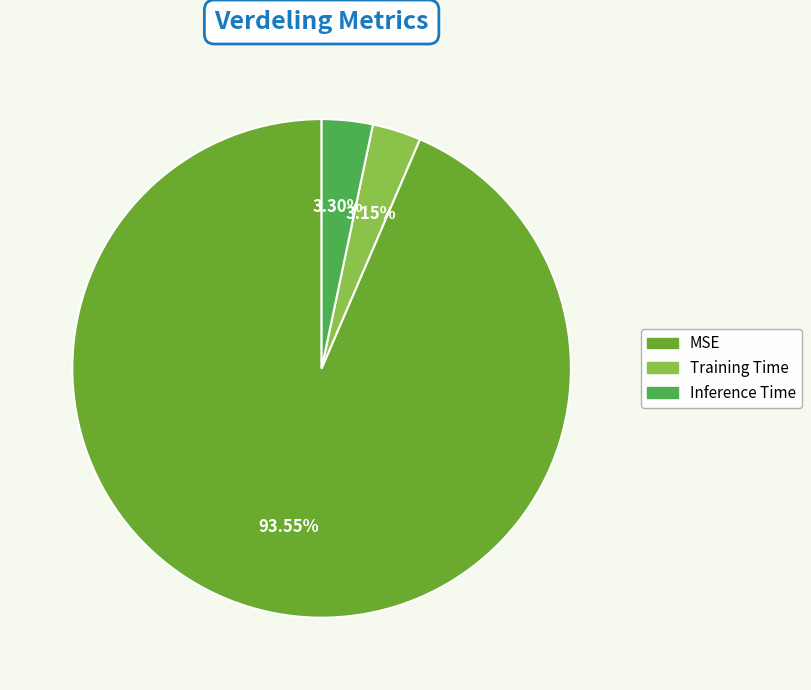

Does MSE account for over 50% of the chart?

Yes